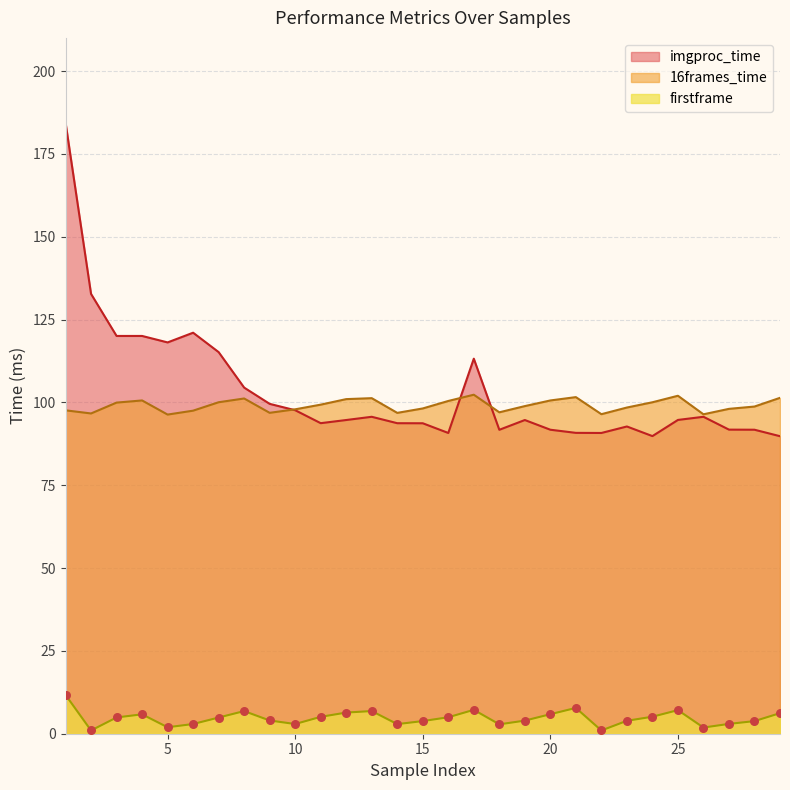

Which series has the widest spread of Y values?

imgproc_time